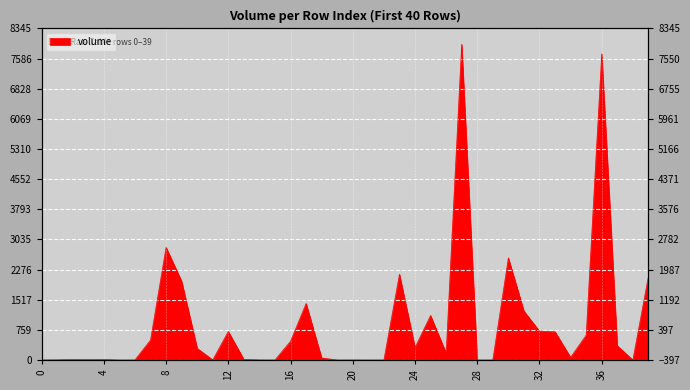

What is the average value?

903.7